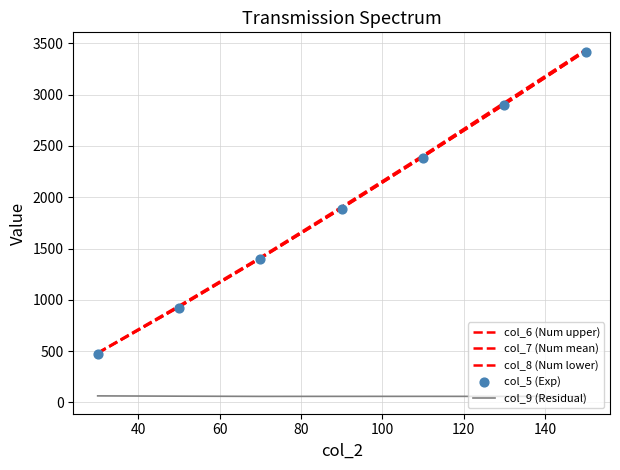

Which series reaches the maximum Y coordinate?

col_6 (Num upper)